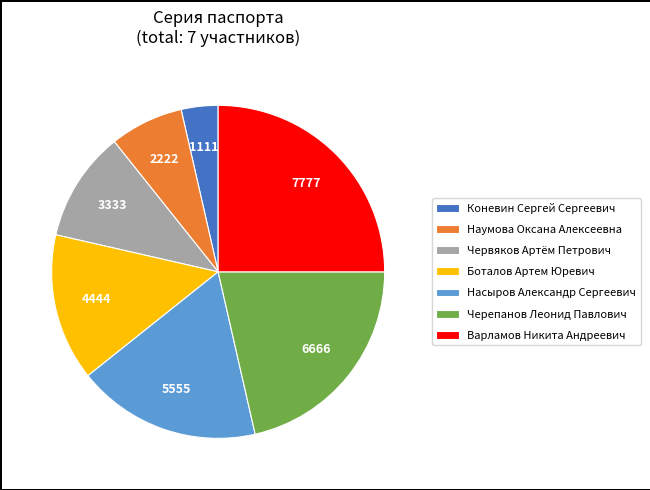

Is there any slice that represents more than half of the pie?

No